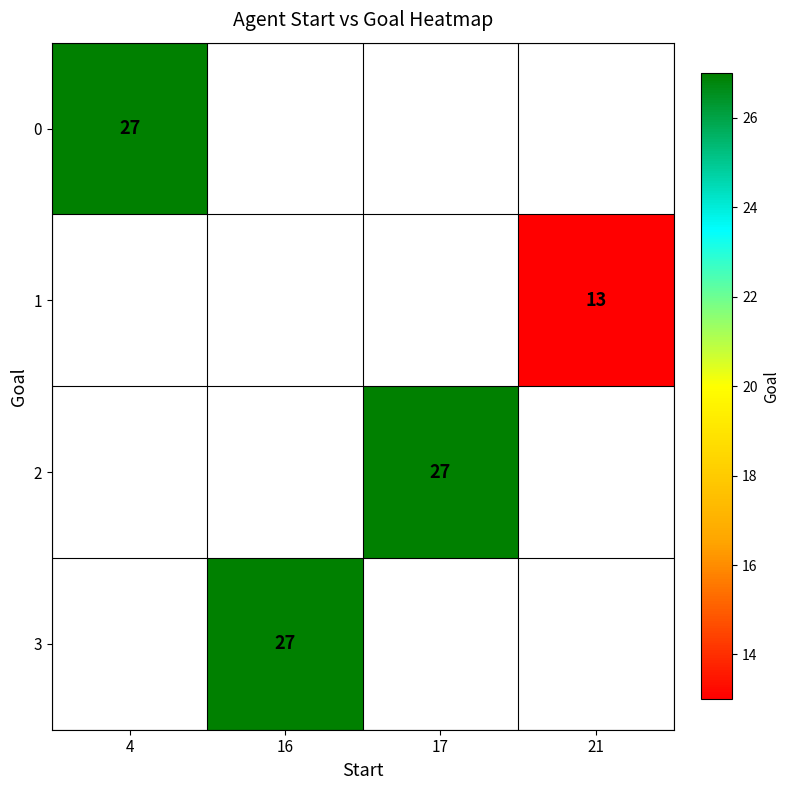

The value of 2 at 17 is 18. True or false?

False